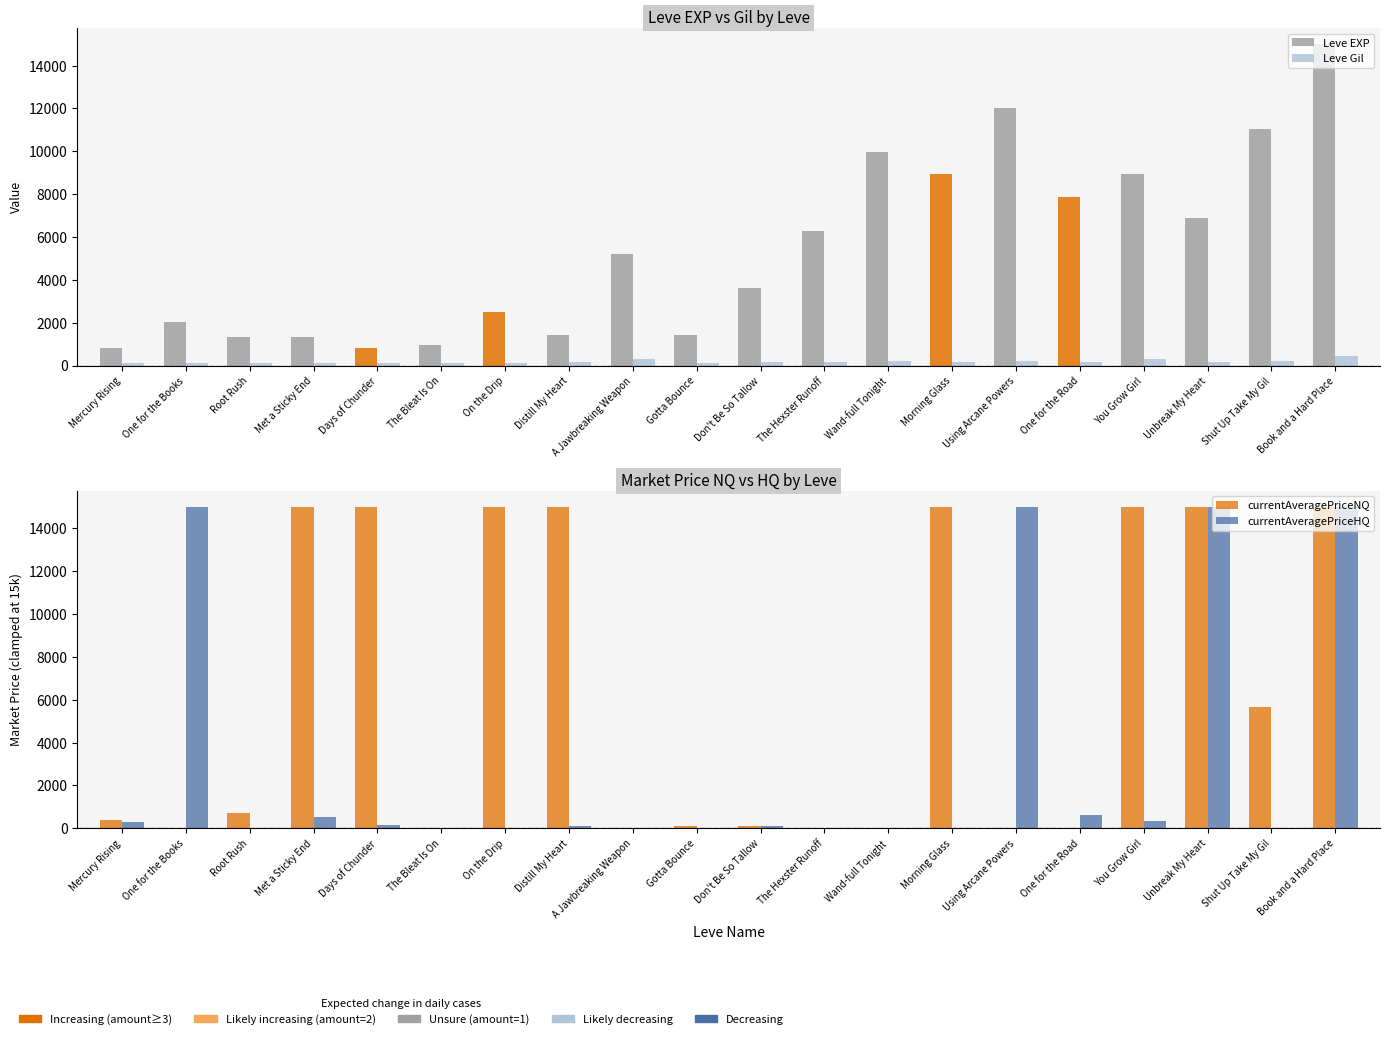

What is the sum of the Leve EXP values at One for the Books and On the Drip?

4530